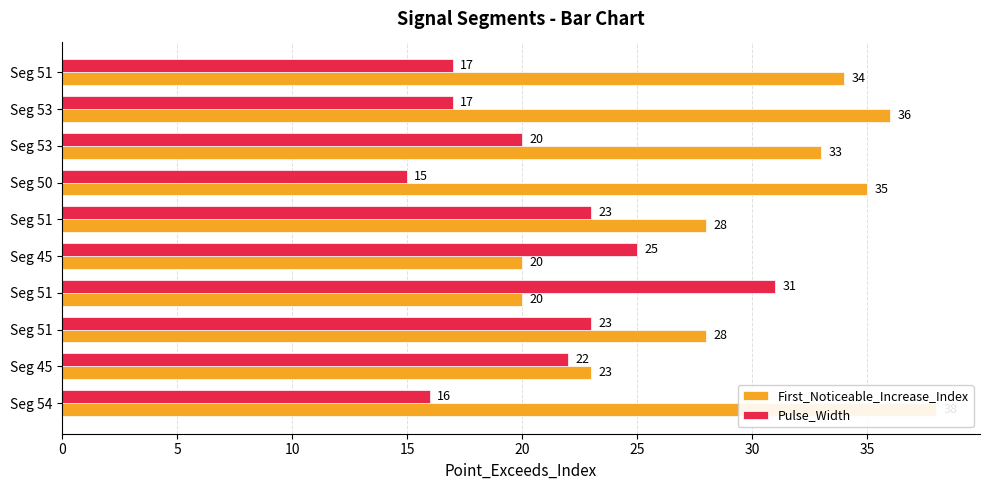

What is the difference between the maximum and minimum values in the Pulse_Width series?

16